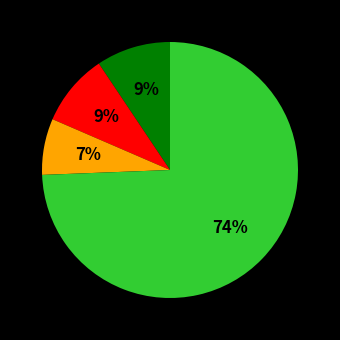

Is there a majority slice in this chart?

Yes